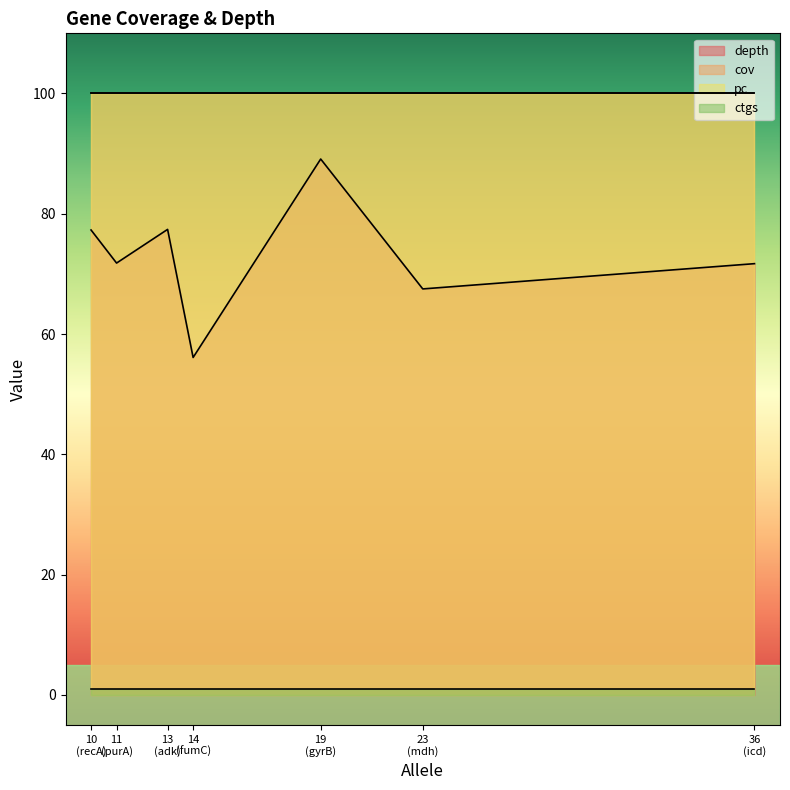

What value does the ctgs series have at fumC?

1.0